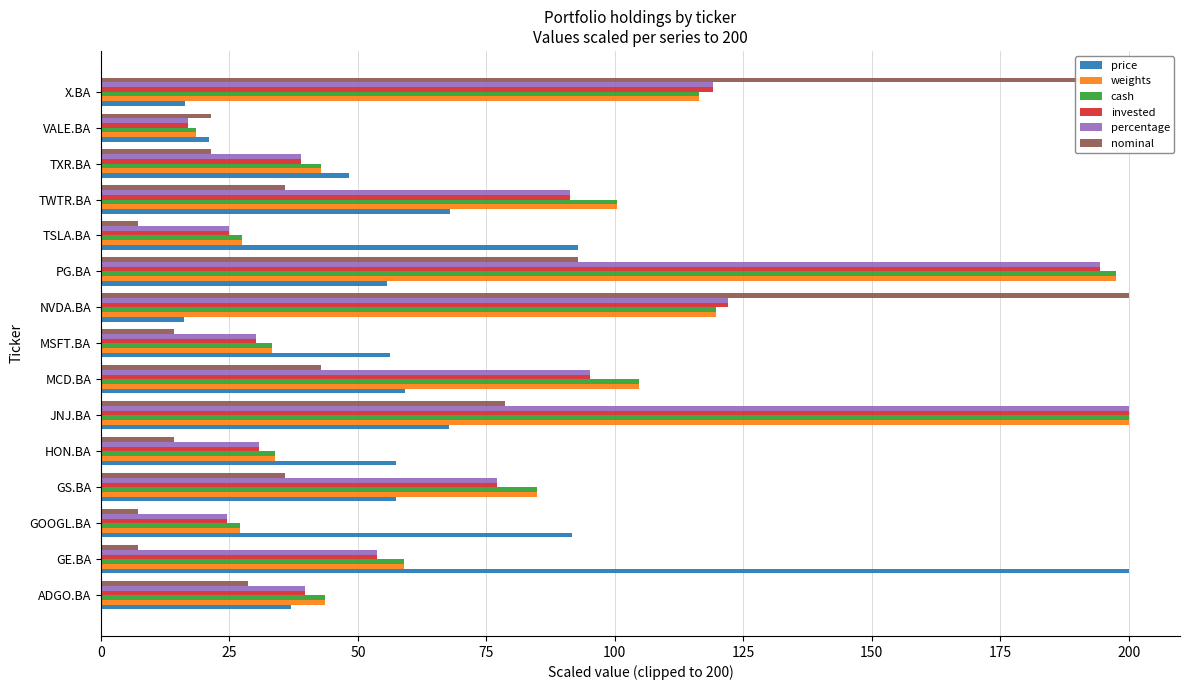

The value of weights at MSFT.BA is 11.8. True or false?

False